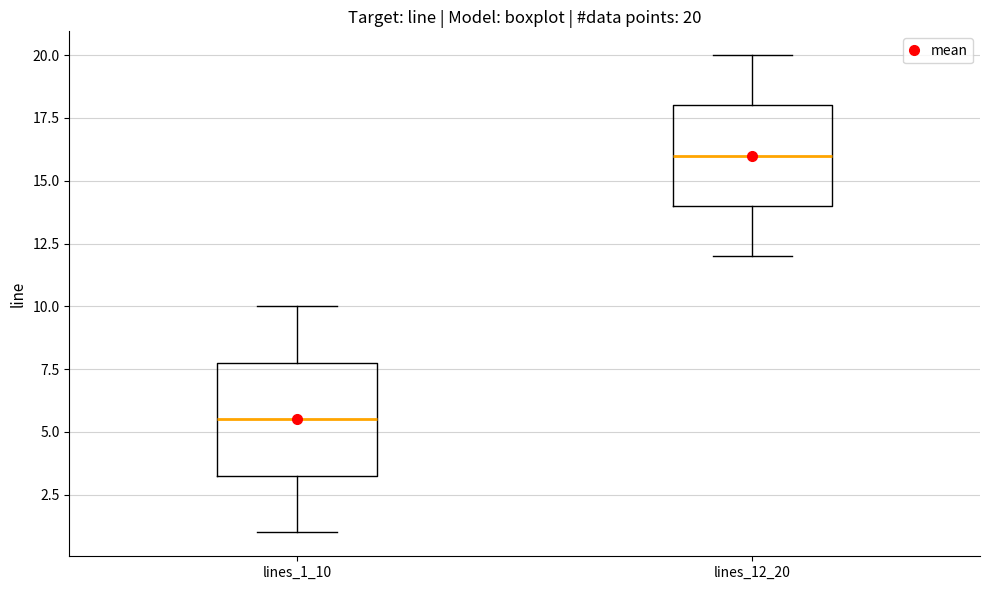

Which box is the tallest, from its lower edge to its upper edge?

lines_1_10